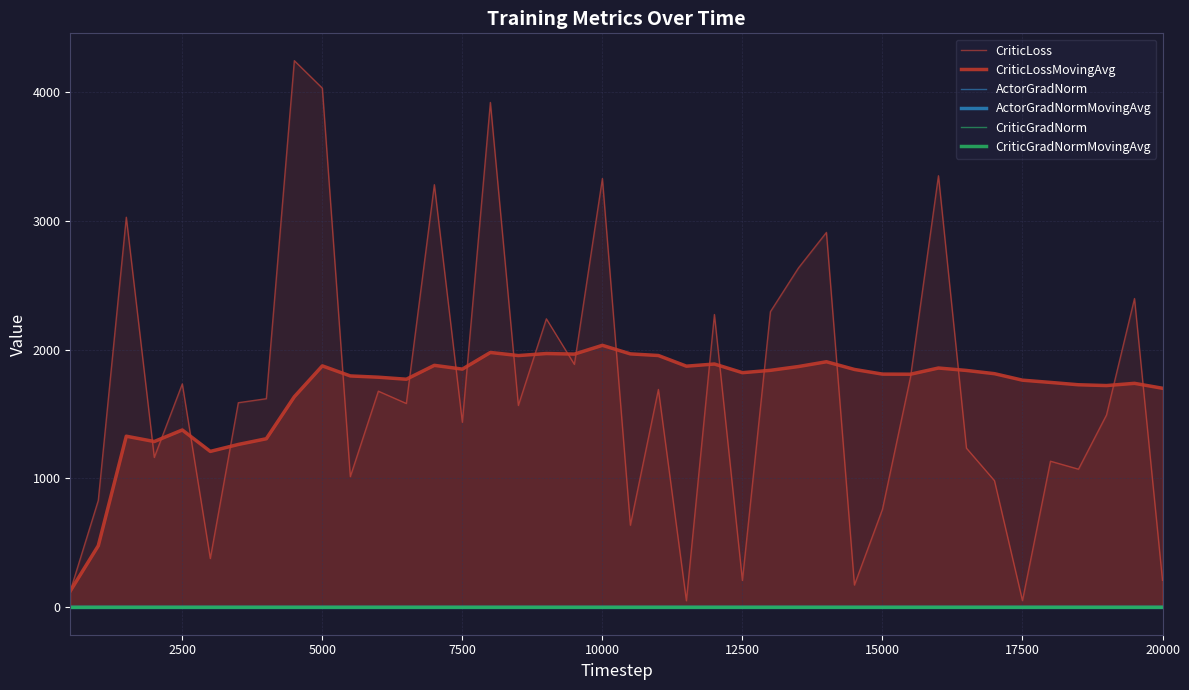

True or false: ActorGradNorm and CriticLoss intersect in this chart.

False